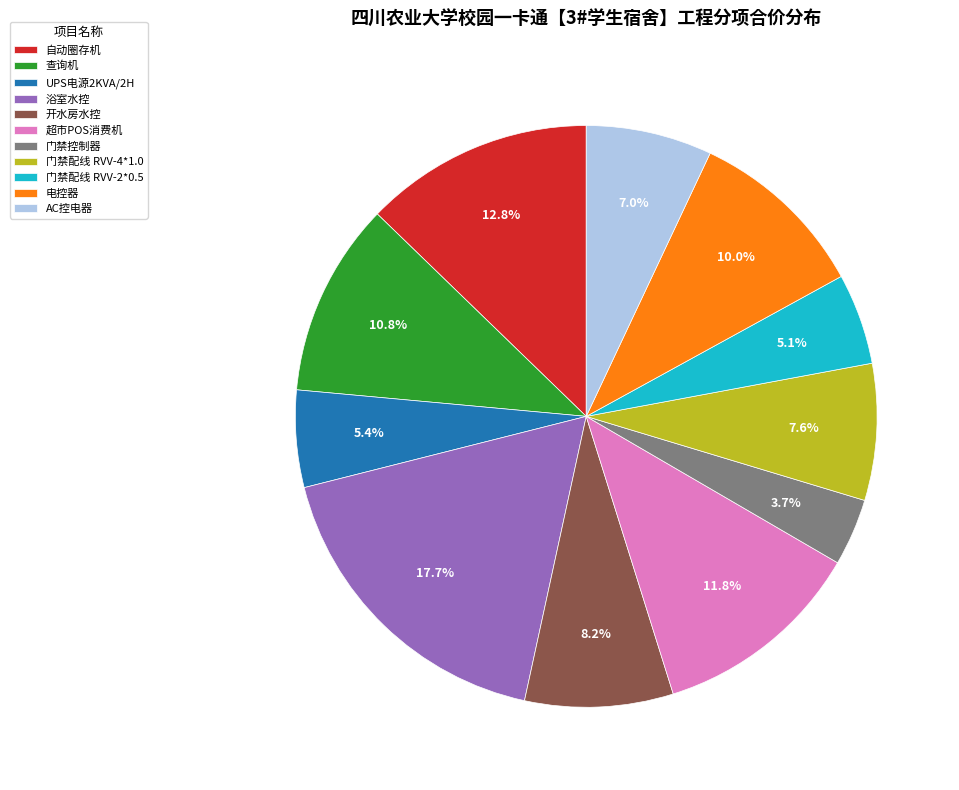

What is the largest slice in the pie chart?

浴室水控